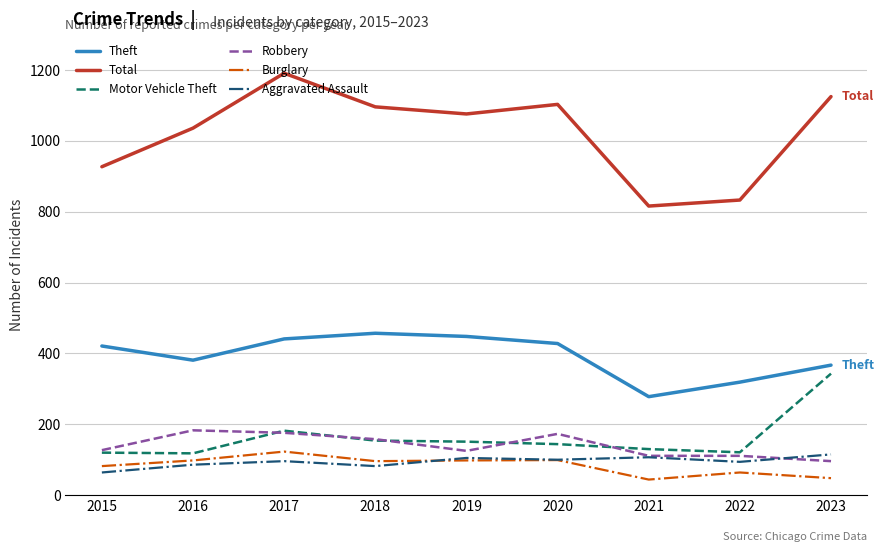

Which series has the largest total across all categories?

Total